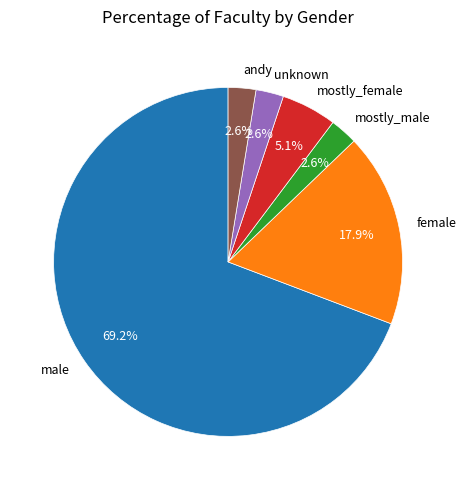

Combined, do mostly_male and female account for over 50%?

No